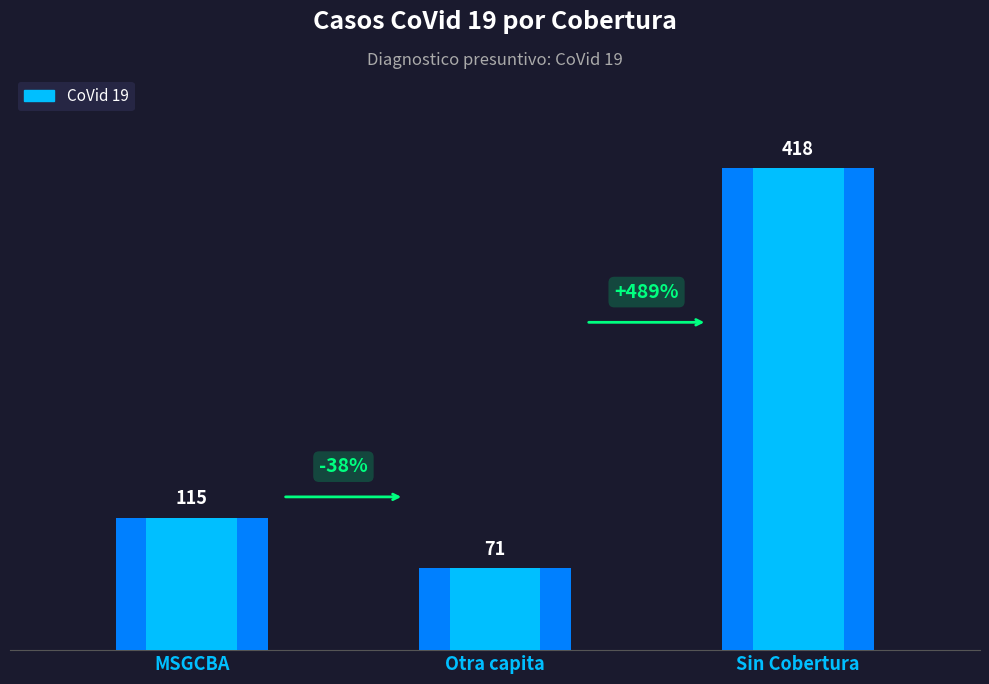

At which category does the chart reach its minimum across all series?

Otra capita